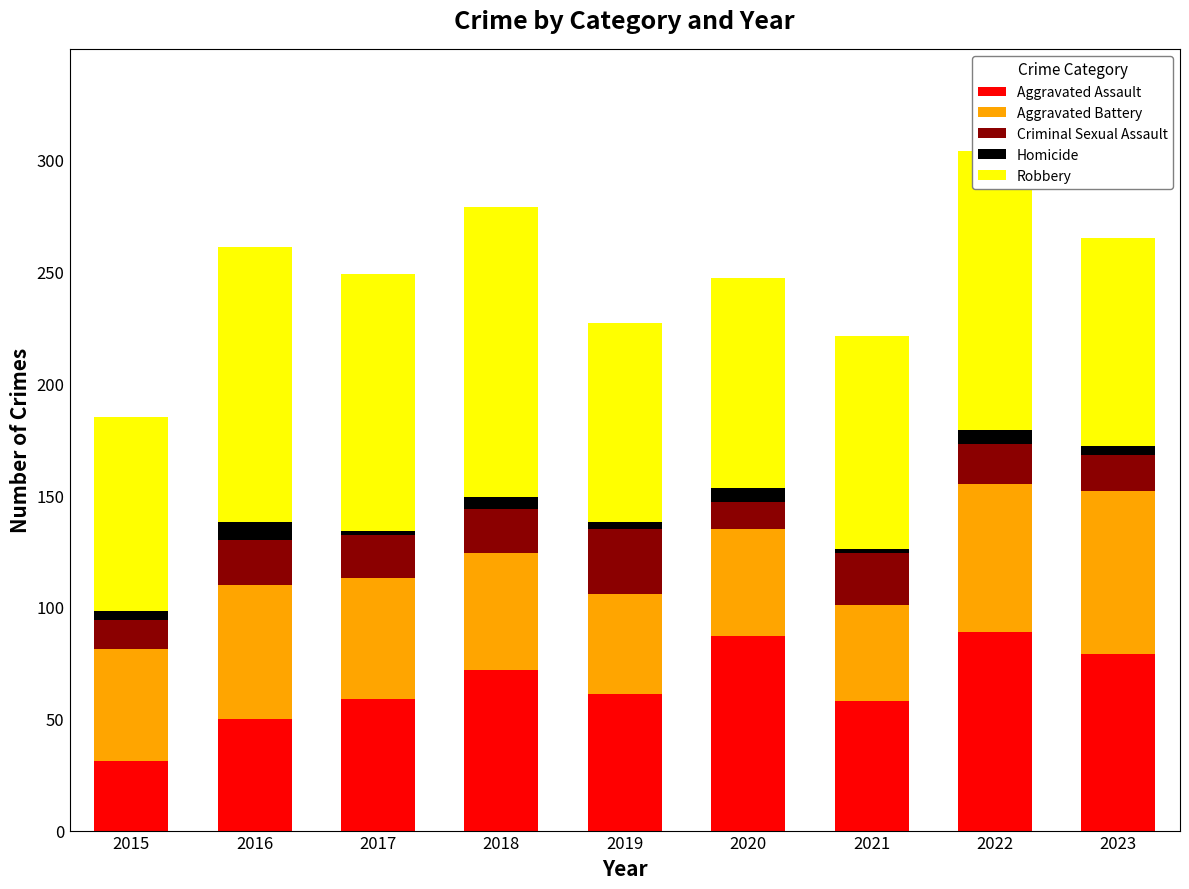

Are the bars horizontal?

No